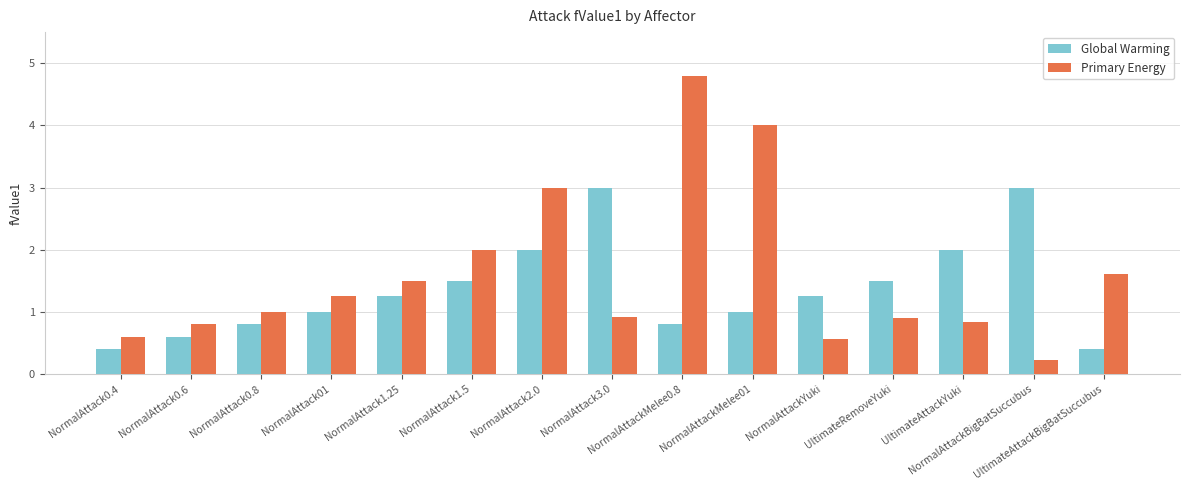

What is the difference between the Primary Energy values at NormalAttackMelee01 and UltimateAttackBigBatSuccubus?

2.4